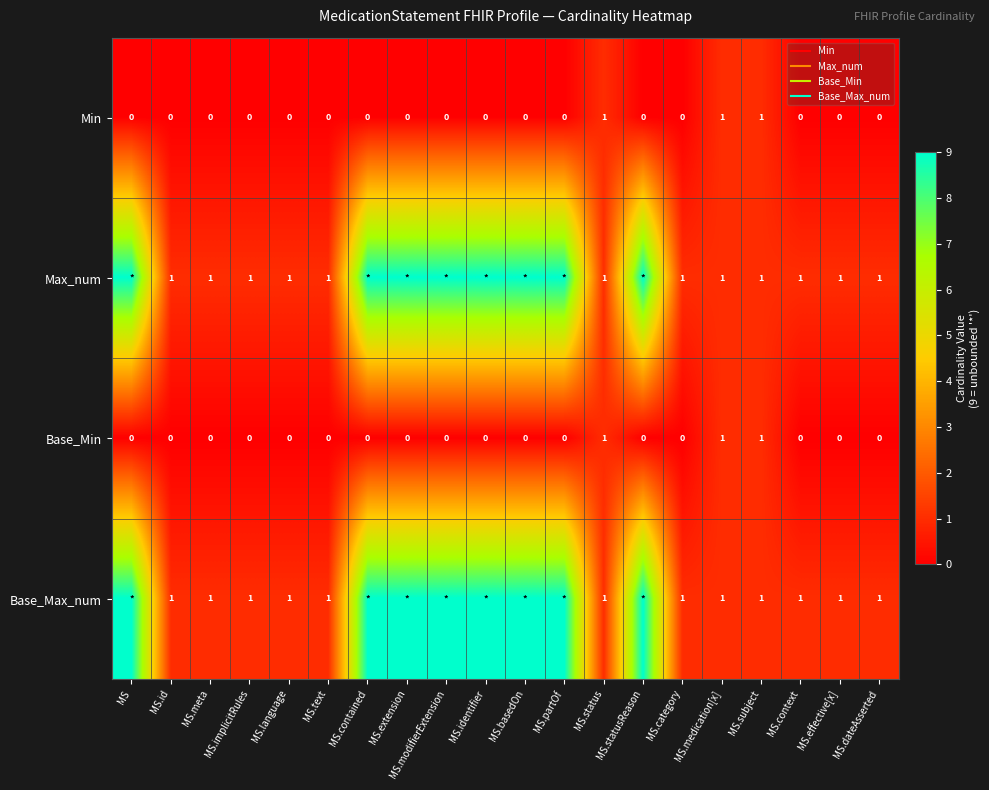

The Base_Max_num series shows 1 at MS.context. True or false?

False